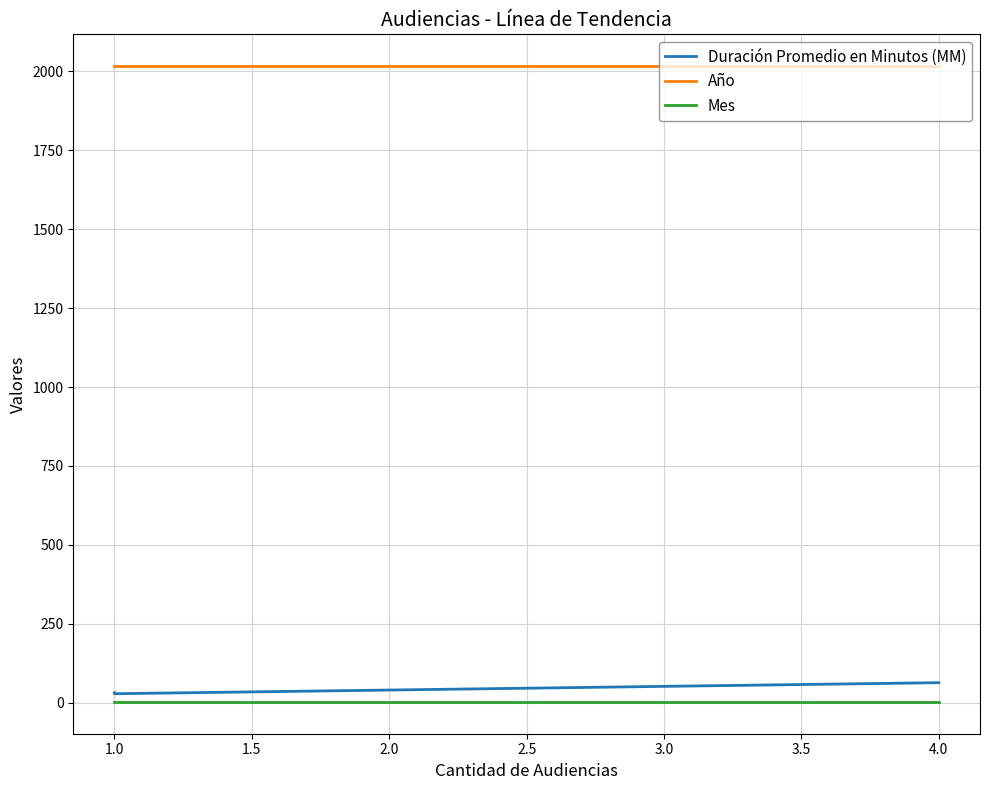

What is the maximum value shown in the chart?

2017